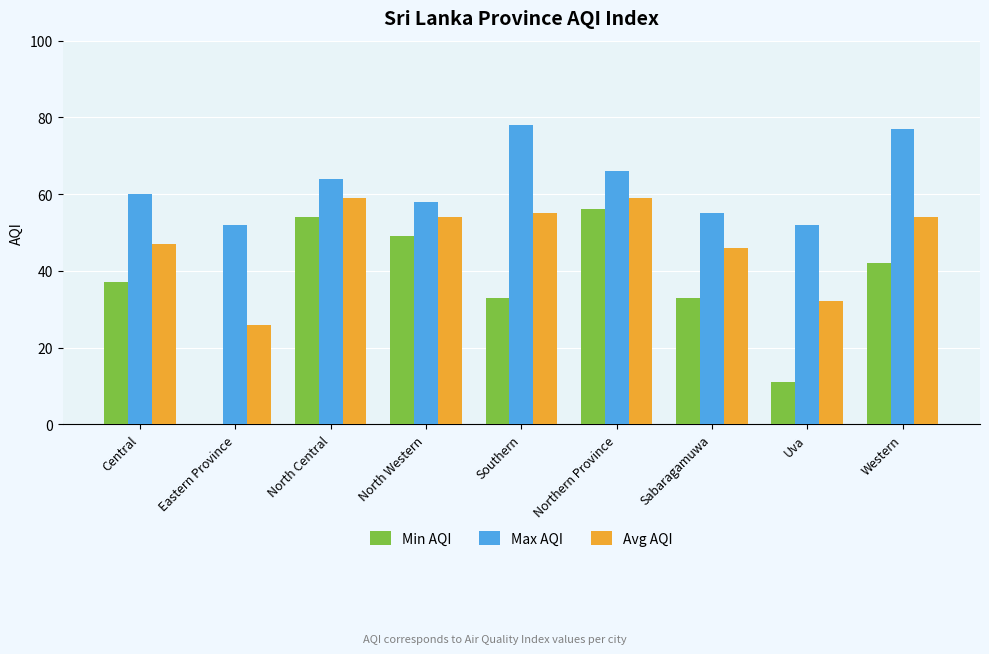

What value does the Min AQI series have at Northern Province?

56